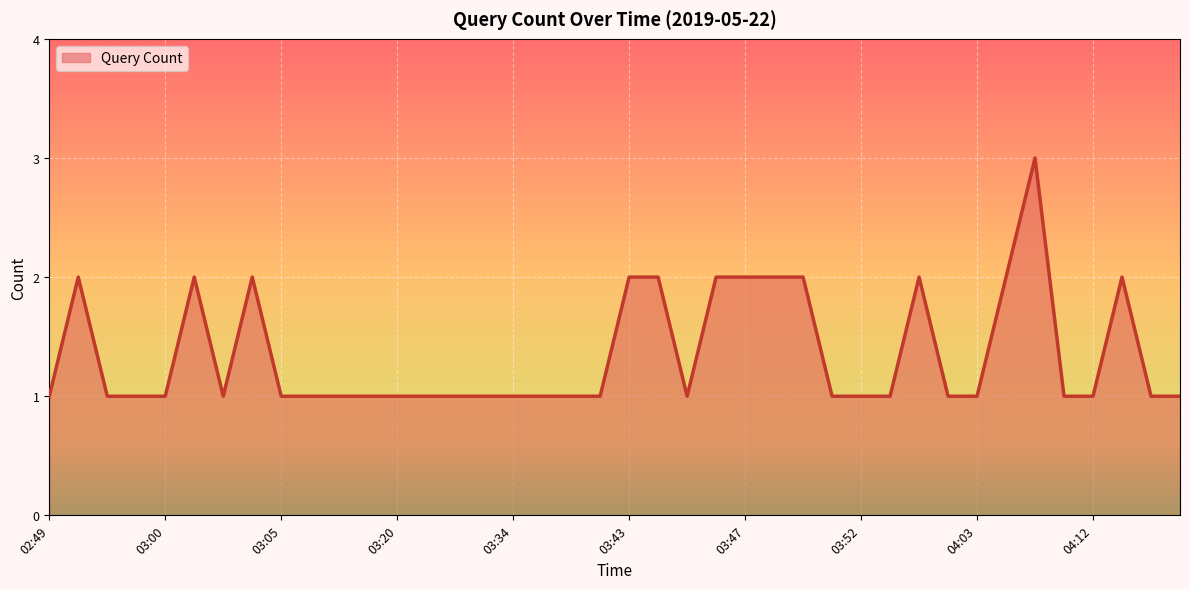

What is the sum of all values?

54